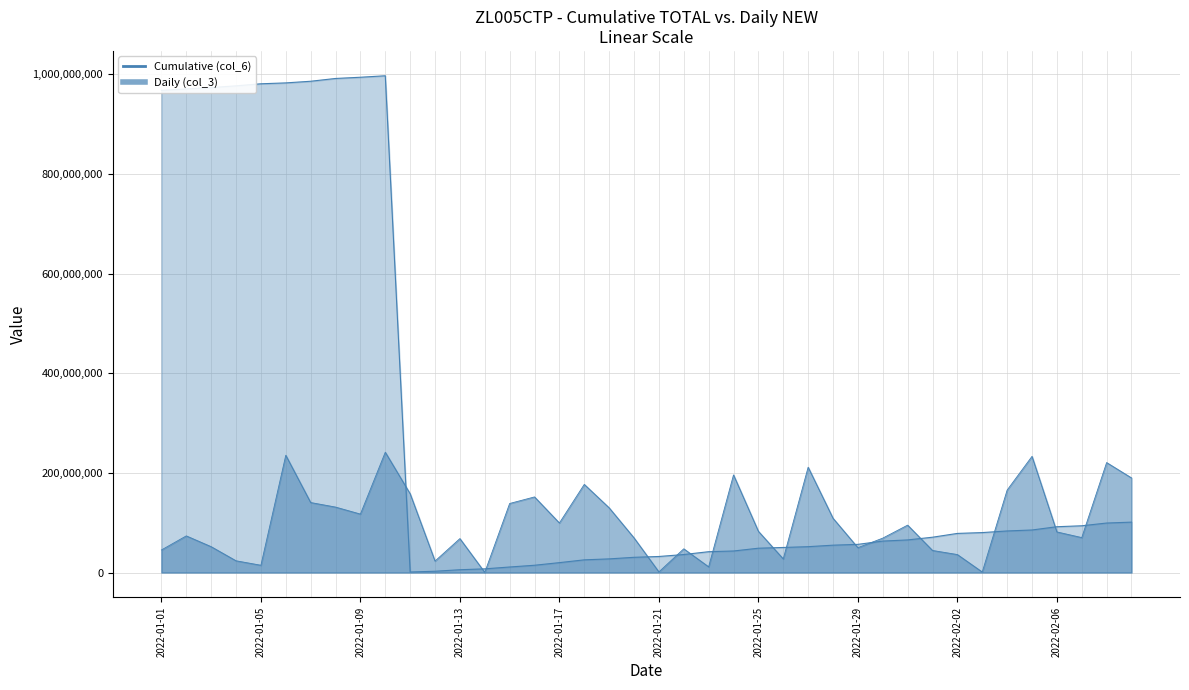

What is the sum of the Cumulative (col_6) values at 2022-01-28 and 2022-01-04?

1031879049